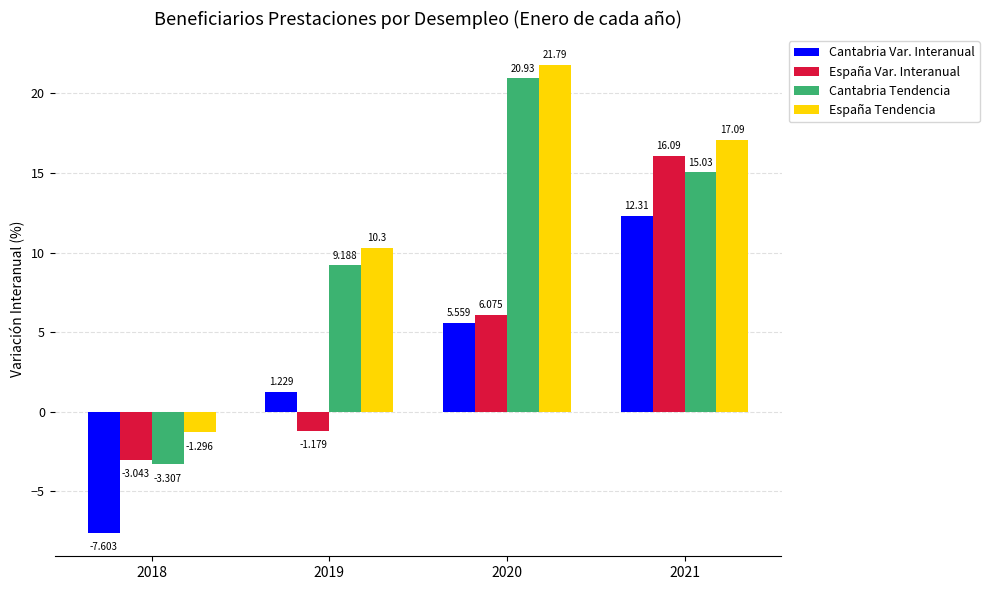

What is the sum of all Cantabria Var. Interanual values?

11.5